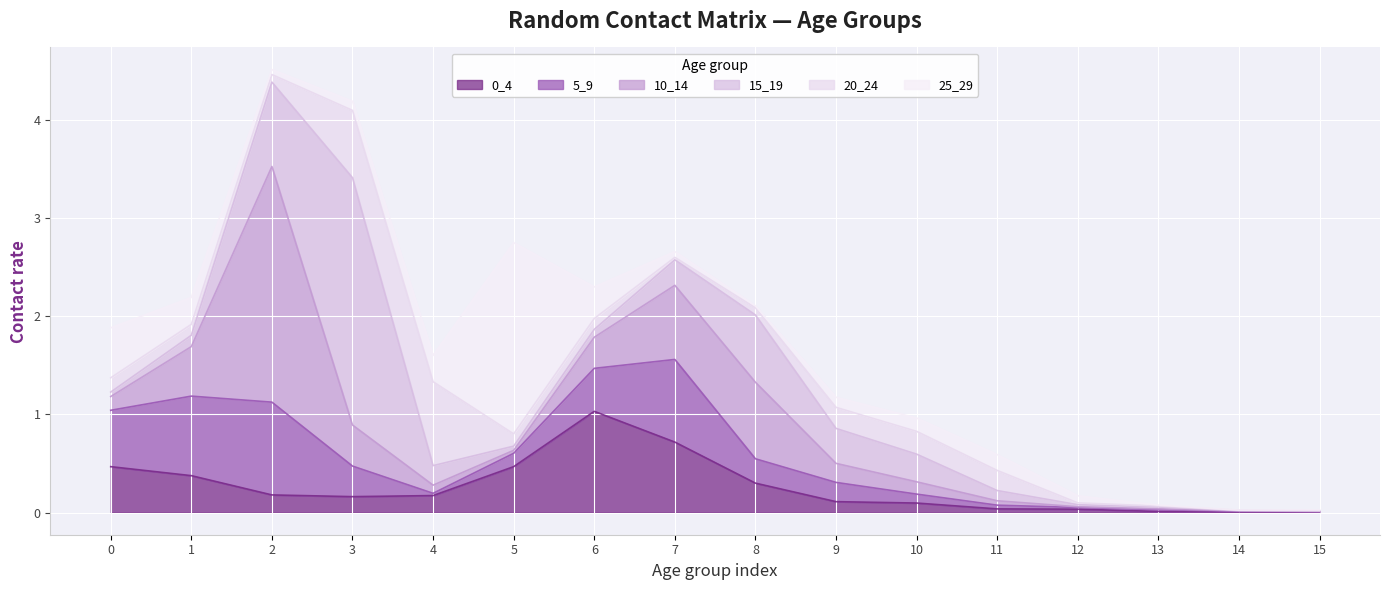

What is the sum of all 20_24 values?

2.9